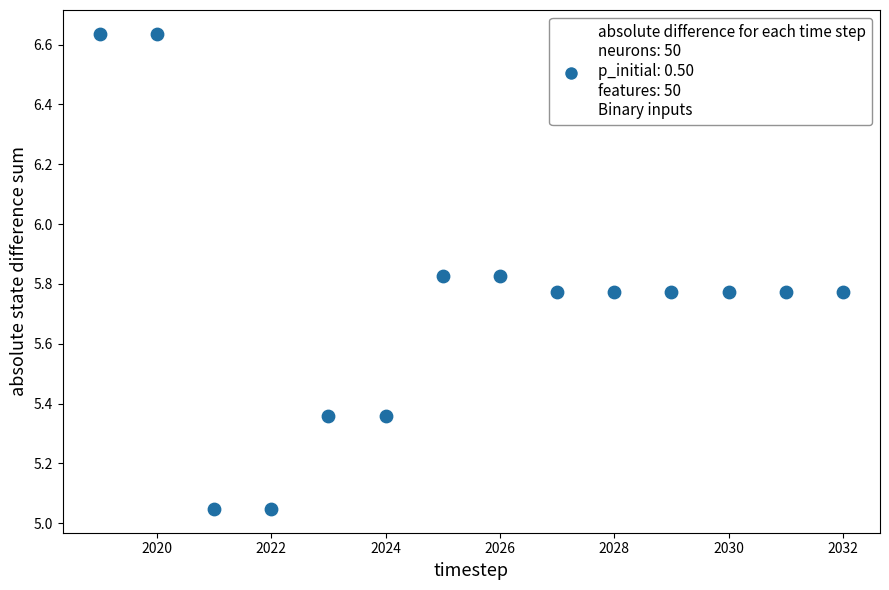

What is the range of Y values (max minus min)?

1.6